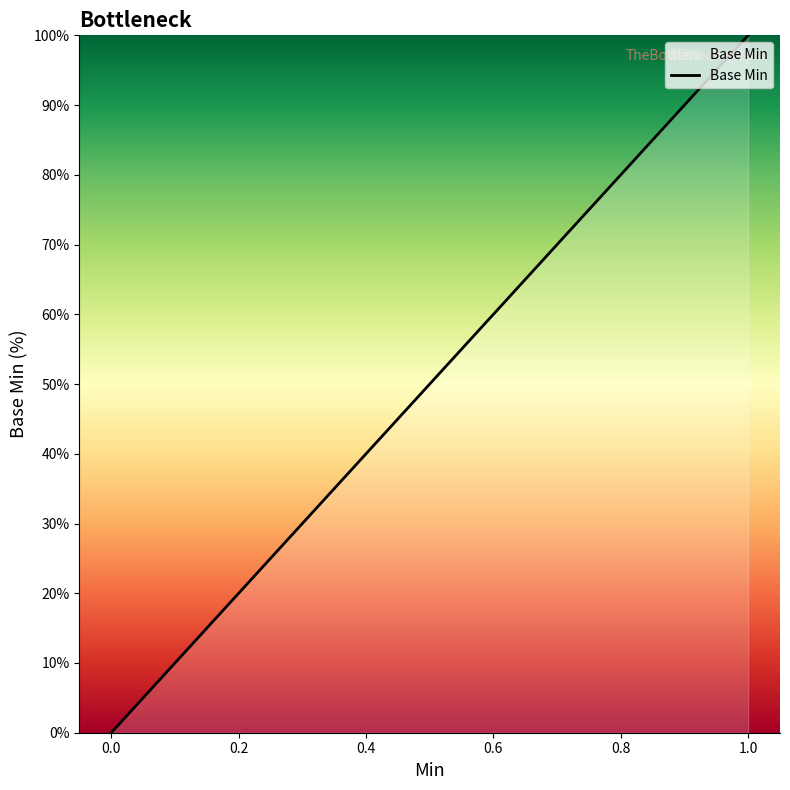

What is the difference between the values at 0.0 and 1.0?

100